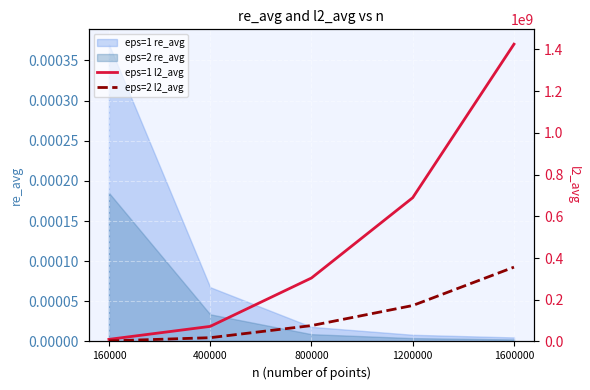

What is the difference between the eps=2 l2_avg values at 160000 and 400000?

15539740